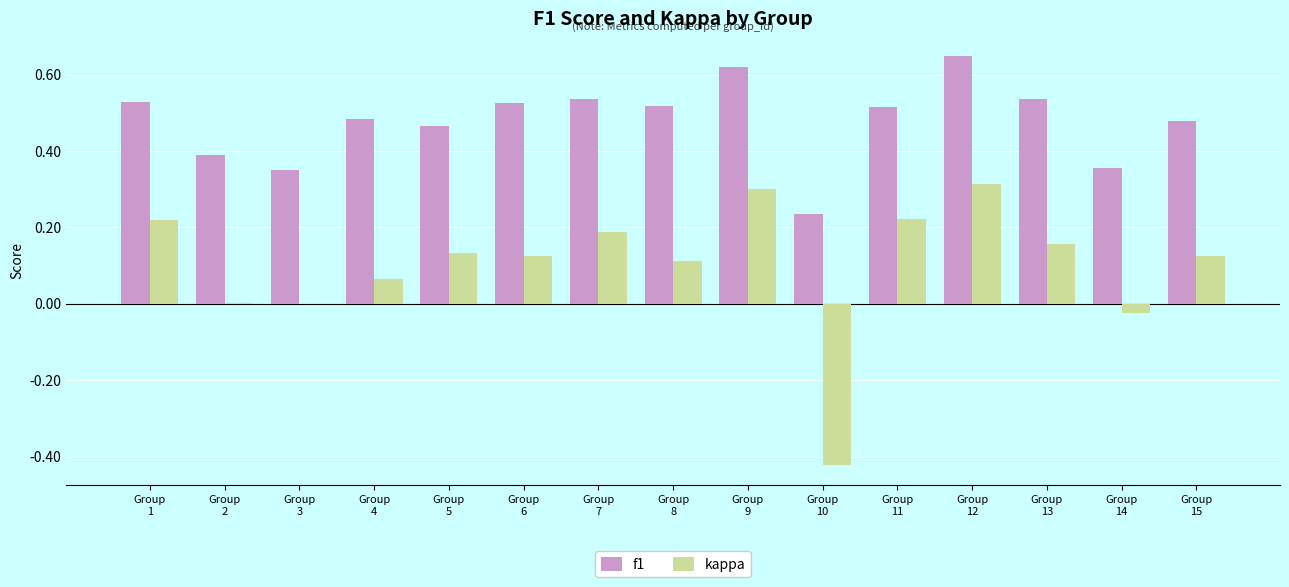

Which series has the largest total across all categories?

f1